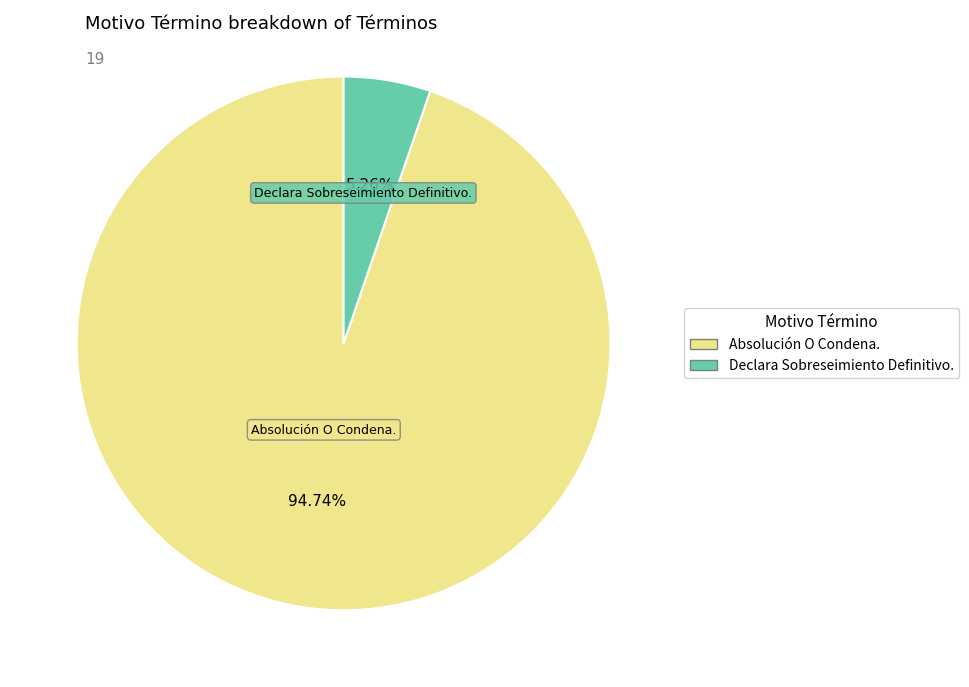

What portion of the pie excludes Absolución O Condena.?

5.3%